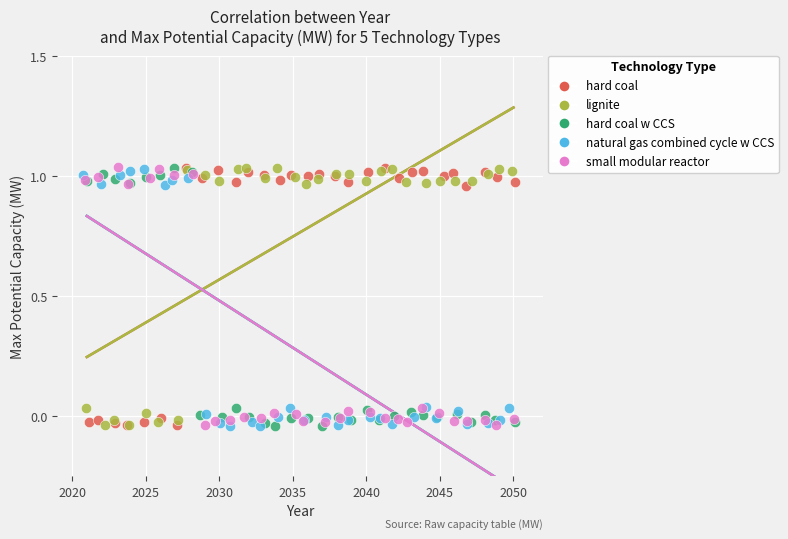

What are all the series names shown in the legend?

hard coal, lignite, hard coal w CCS, natural gas combined cycle w CCS, small modular reactor